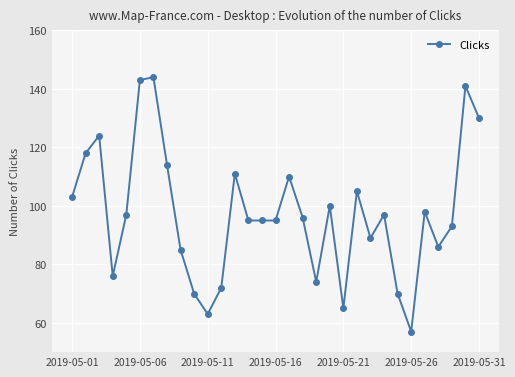

What is the maximum value shown in the chart?

144